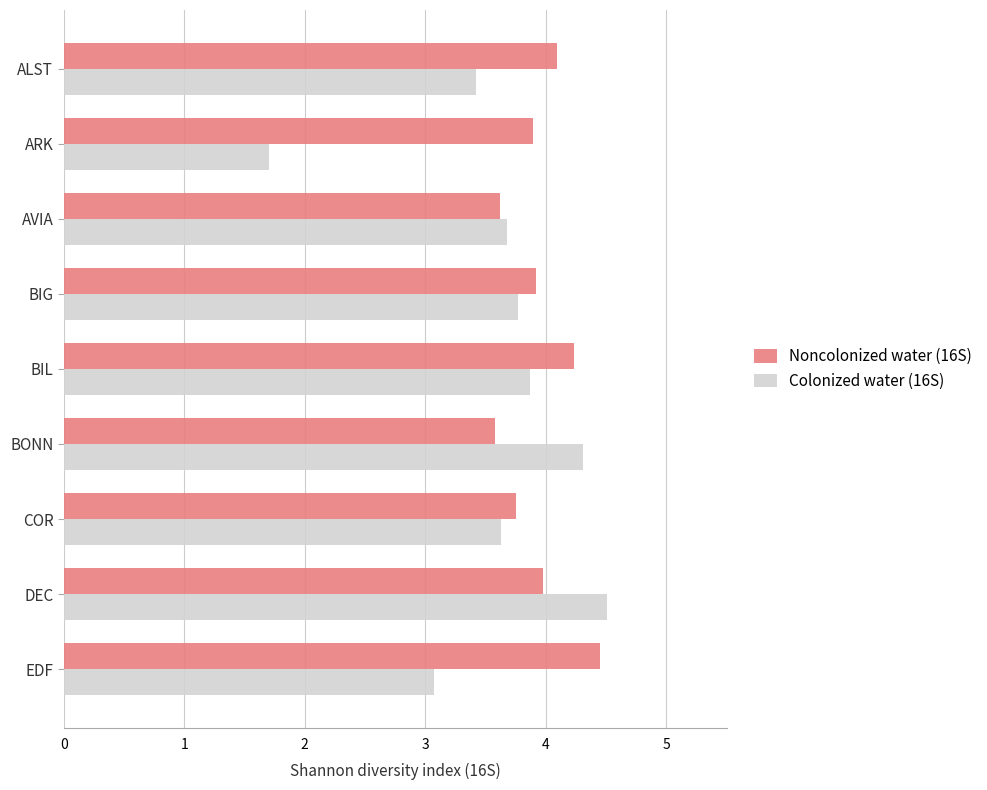

How many data points in Colonized water (16S) are above 3?

8